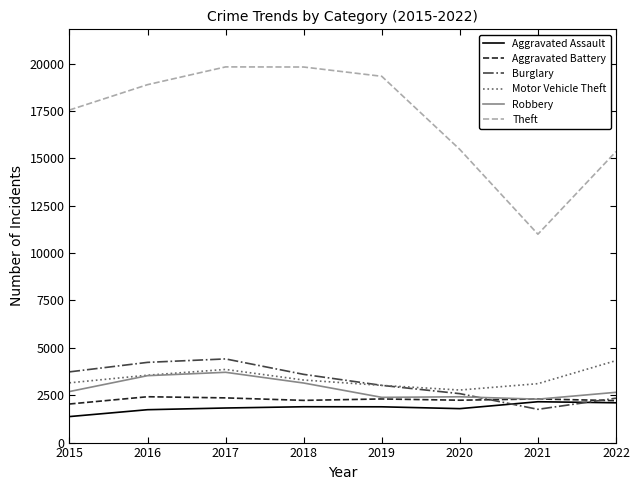

Which series changed the most between 2015 and 2017?

Theft